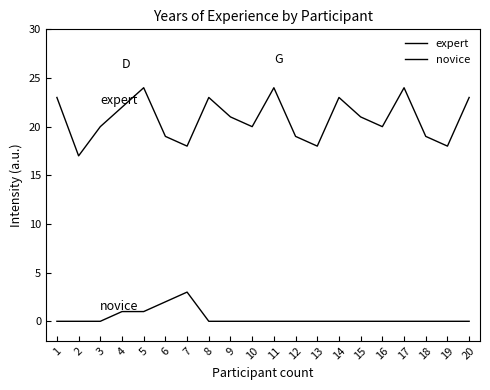

How many lines are shown in the chart?

2